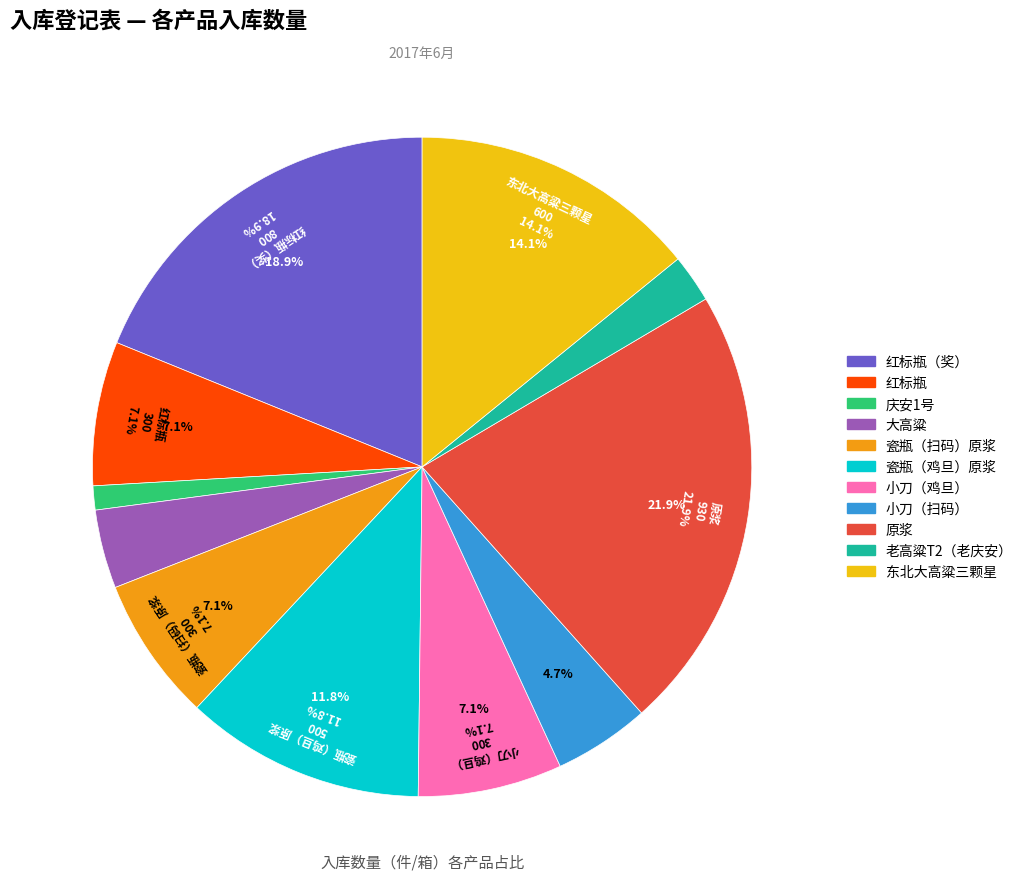

Approximately how many times larger is the value at 红标瓶 compared to 红标瓶（奖）?

0.4